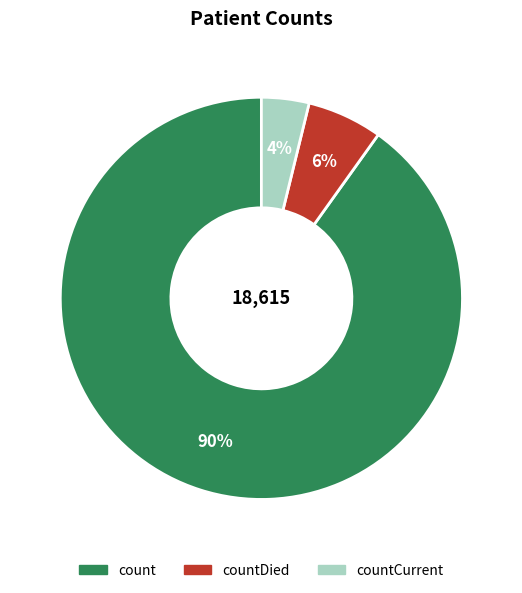

To the nearest percent, what is the average slice percentage?

33%